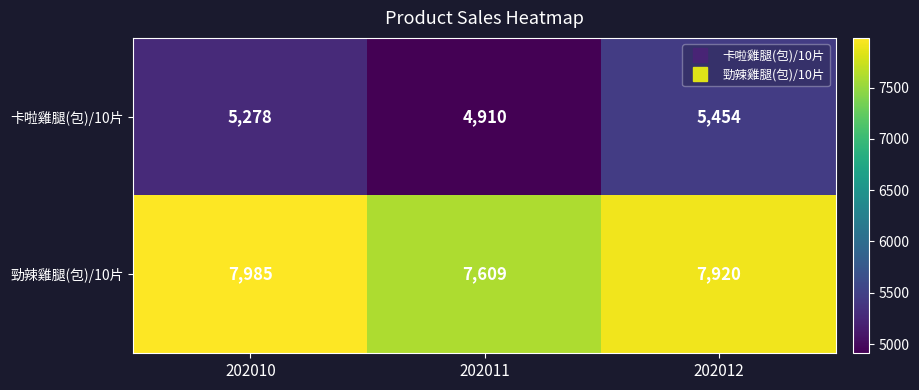

How many data points does each series have?

3